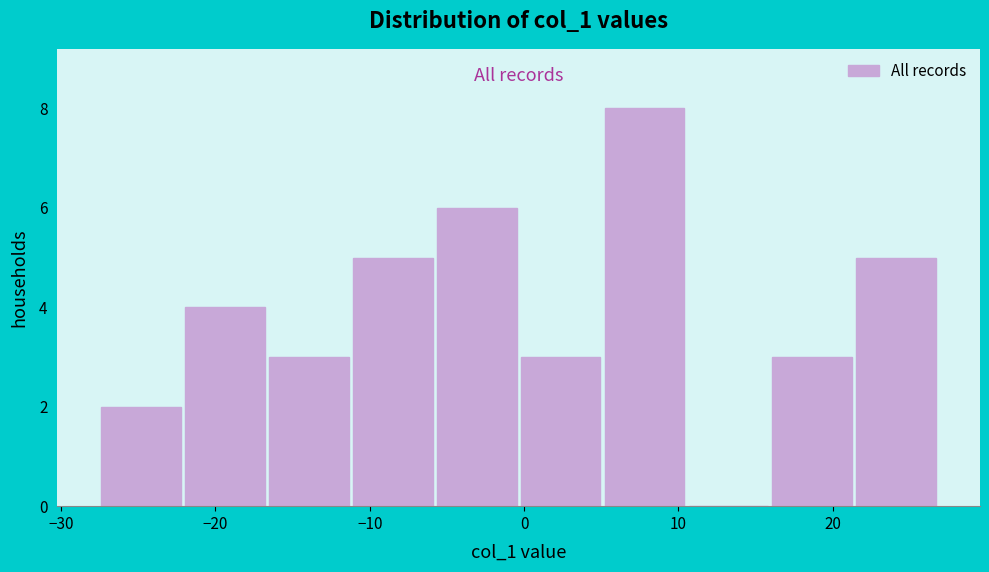

Reading left to right, list every bar in this chart as the range it spans on the x-axis followed by its height. Neither the bar edges nor the heights are printed on the chart, so give them approximately, as read against the axes.

-28 to -22: 2
-22 to -17: 4
-17 to -11: 3
-11 to -6: 5
-6 to 0: 6
0 to 5: 3
5 to 11: 8
11 to 16: 0
16 to 21: 3
21 to 27: 5